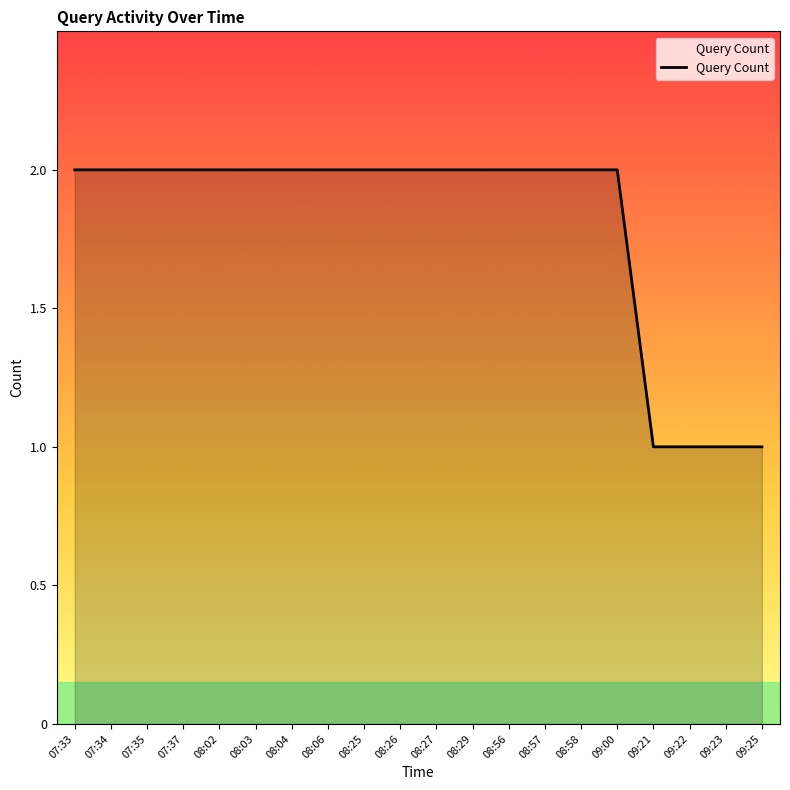

The chart shows a value of 0 at 09:25. True or false?

False